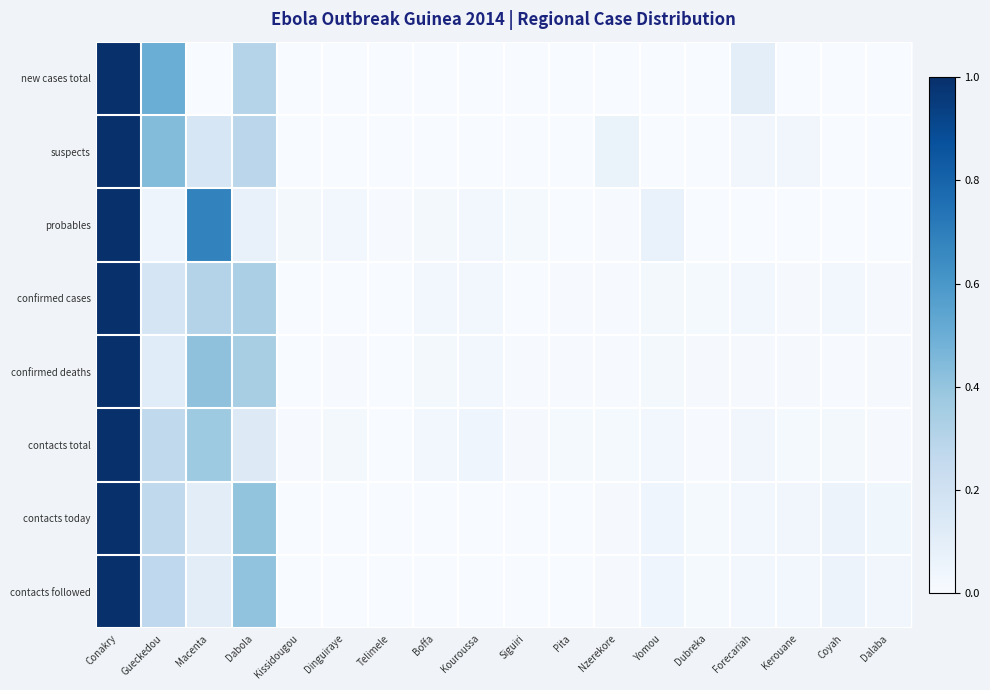

Which series has the widest spread of values?

new cases total